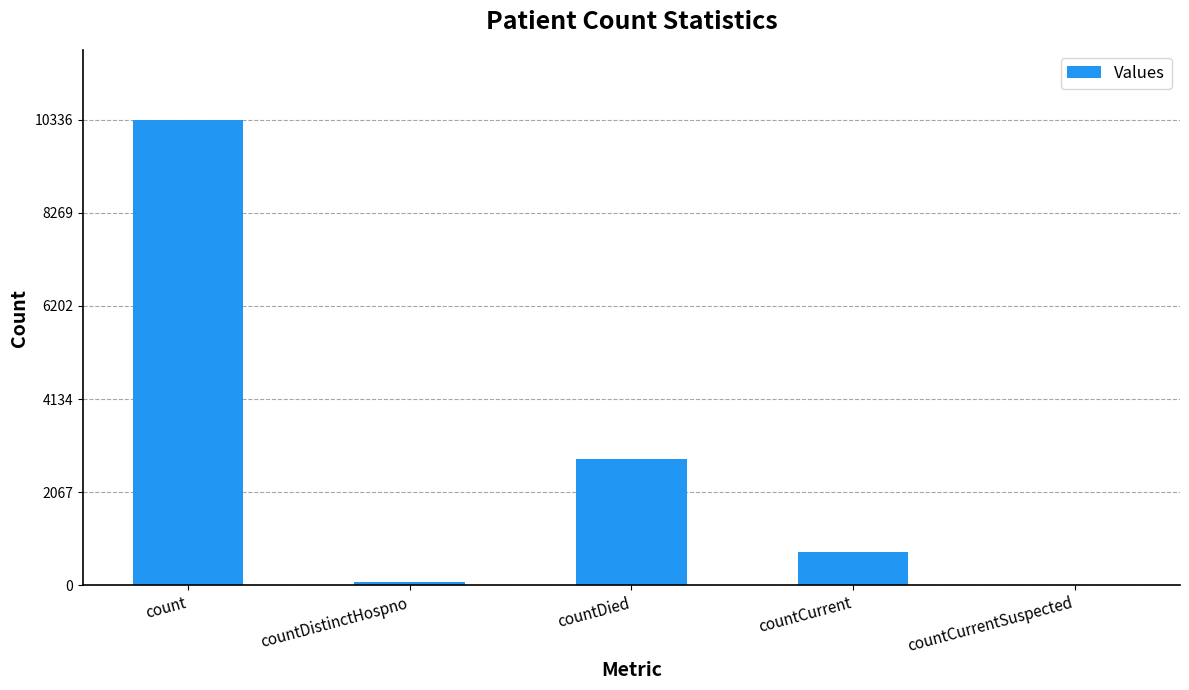

Where is the data nearest to the value 5168?

countDied